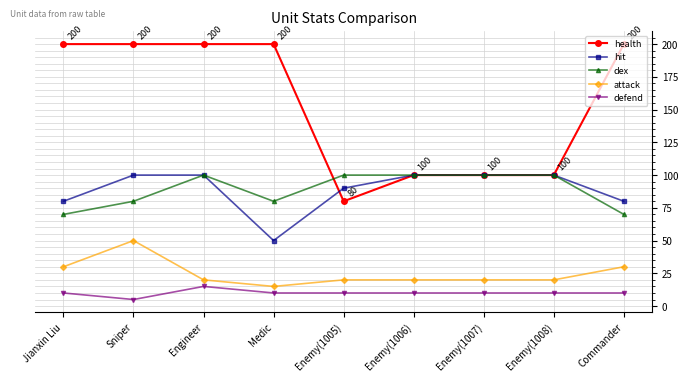

What is the smallest value displayed?

5